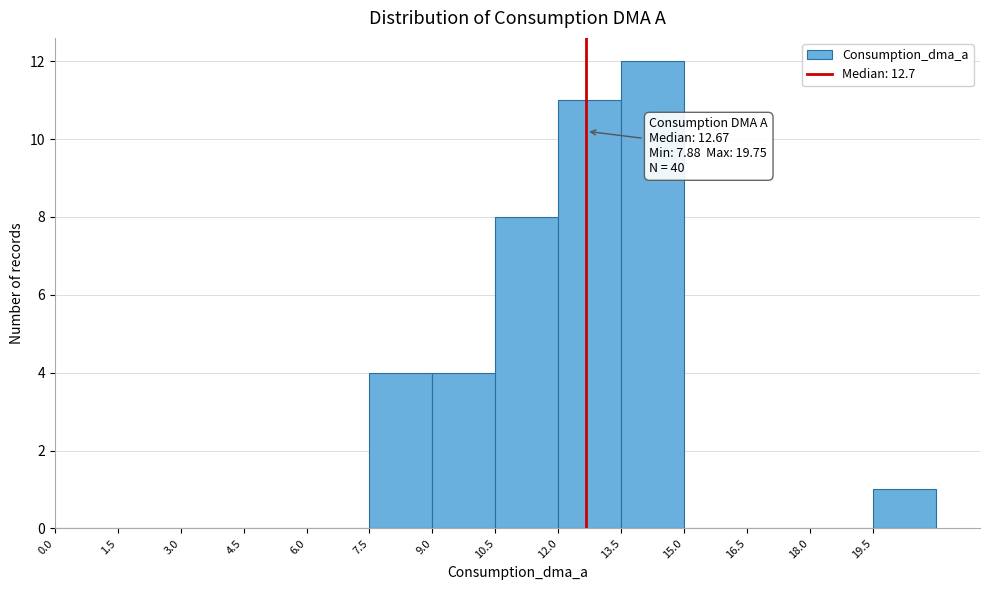

Which range on the x-axis has the tallest bar?

13.5 to 15.0